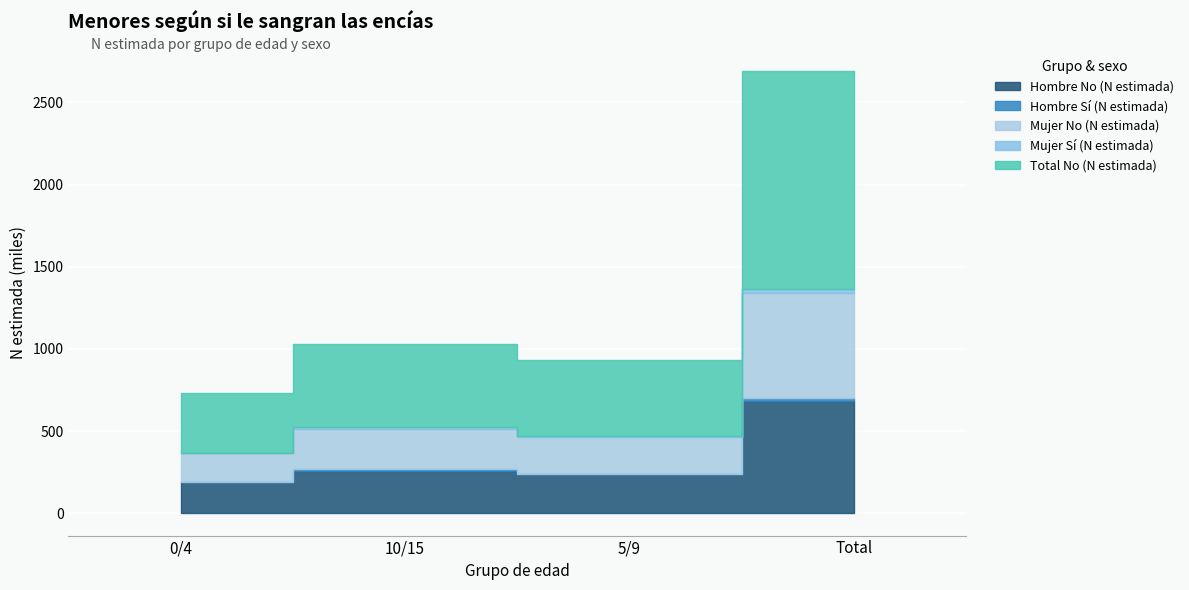

How many values in the Hombre No (N estimada) series exceed 258678?

1